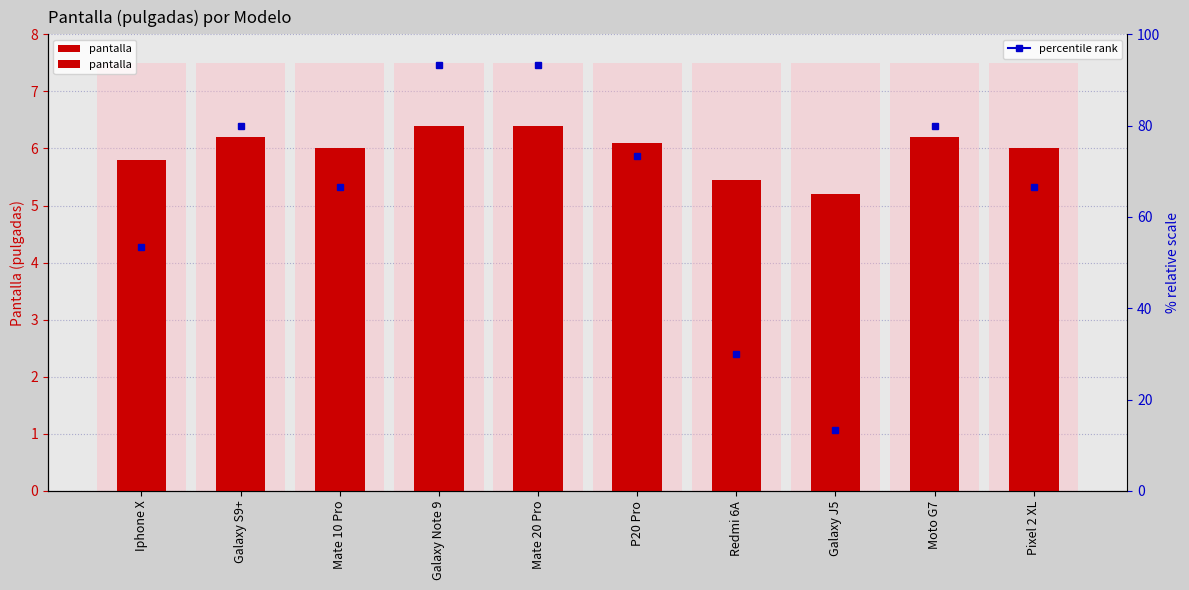

What is the sum of all values?

59.8